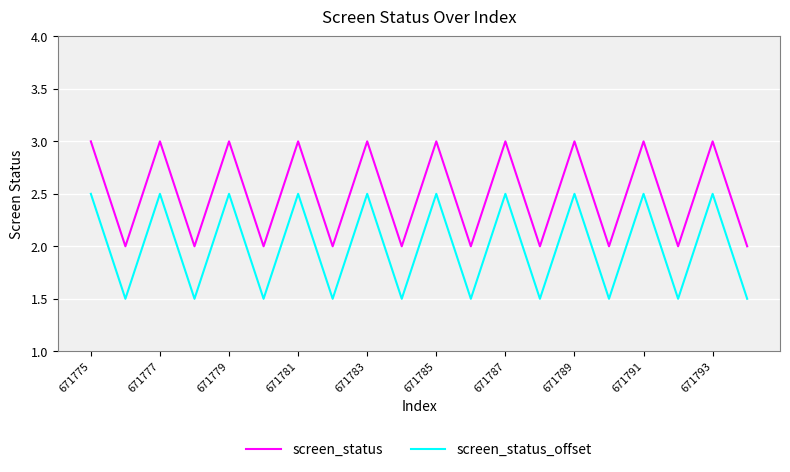

Count the number of data series in this chart.

2